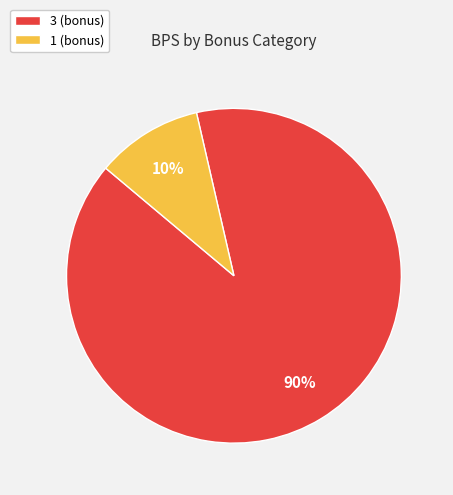

Is there a majority slice in this chart?

Yes